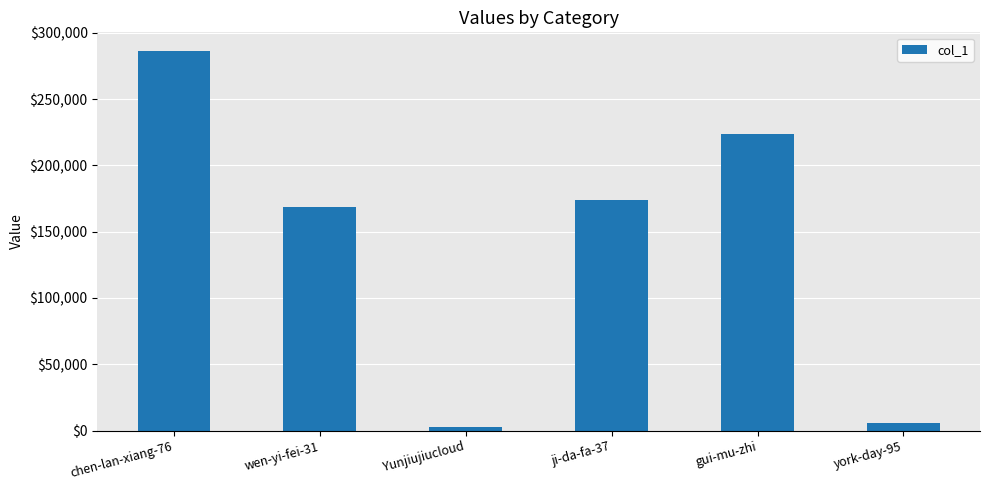

What is the maximum value shown in the chart?

286082